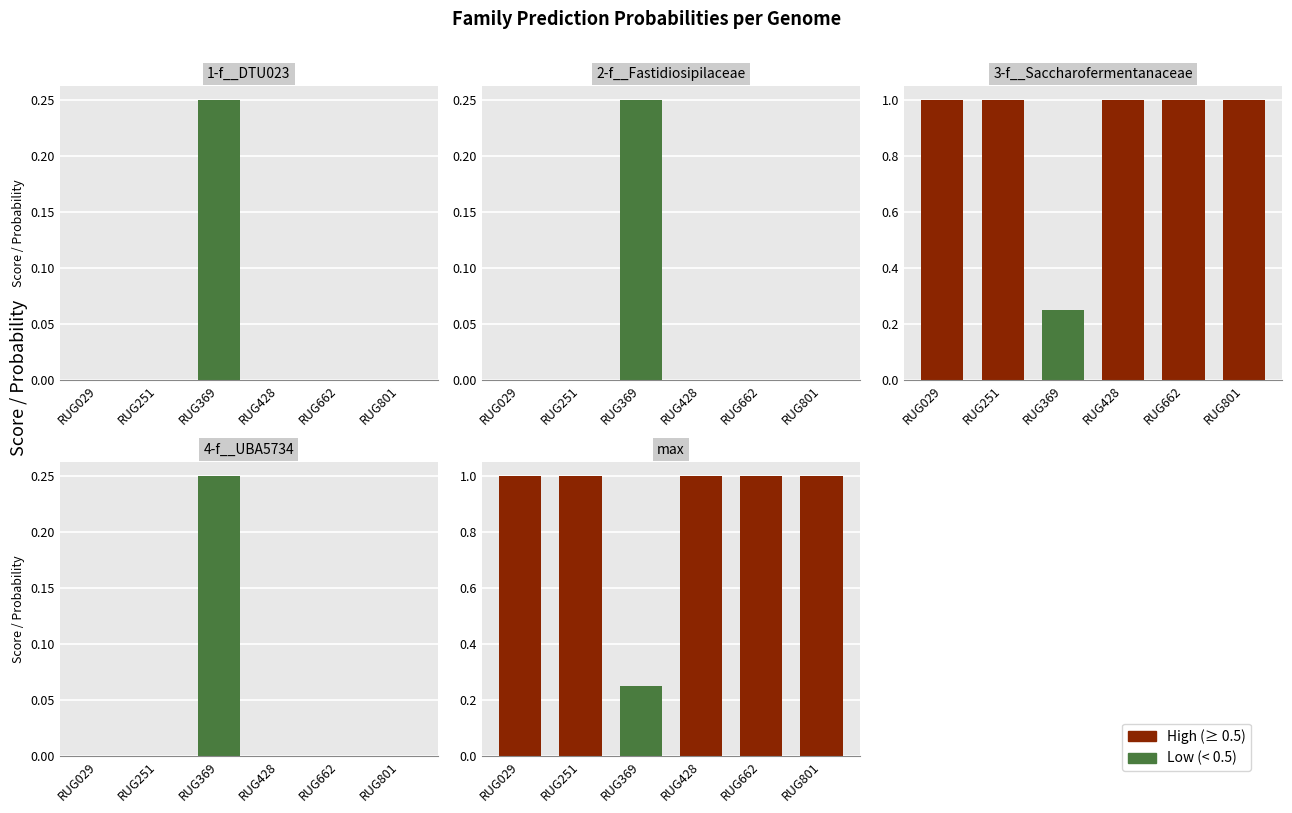

At how many categories does at least one series exceed 0?

6